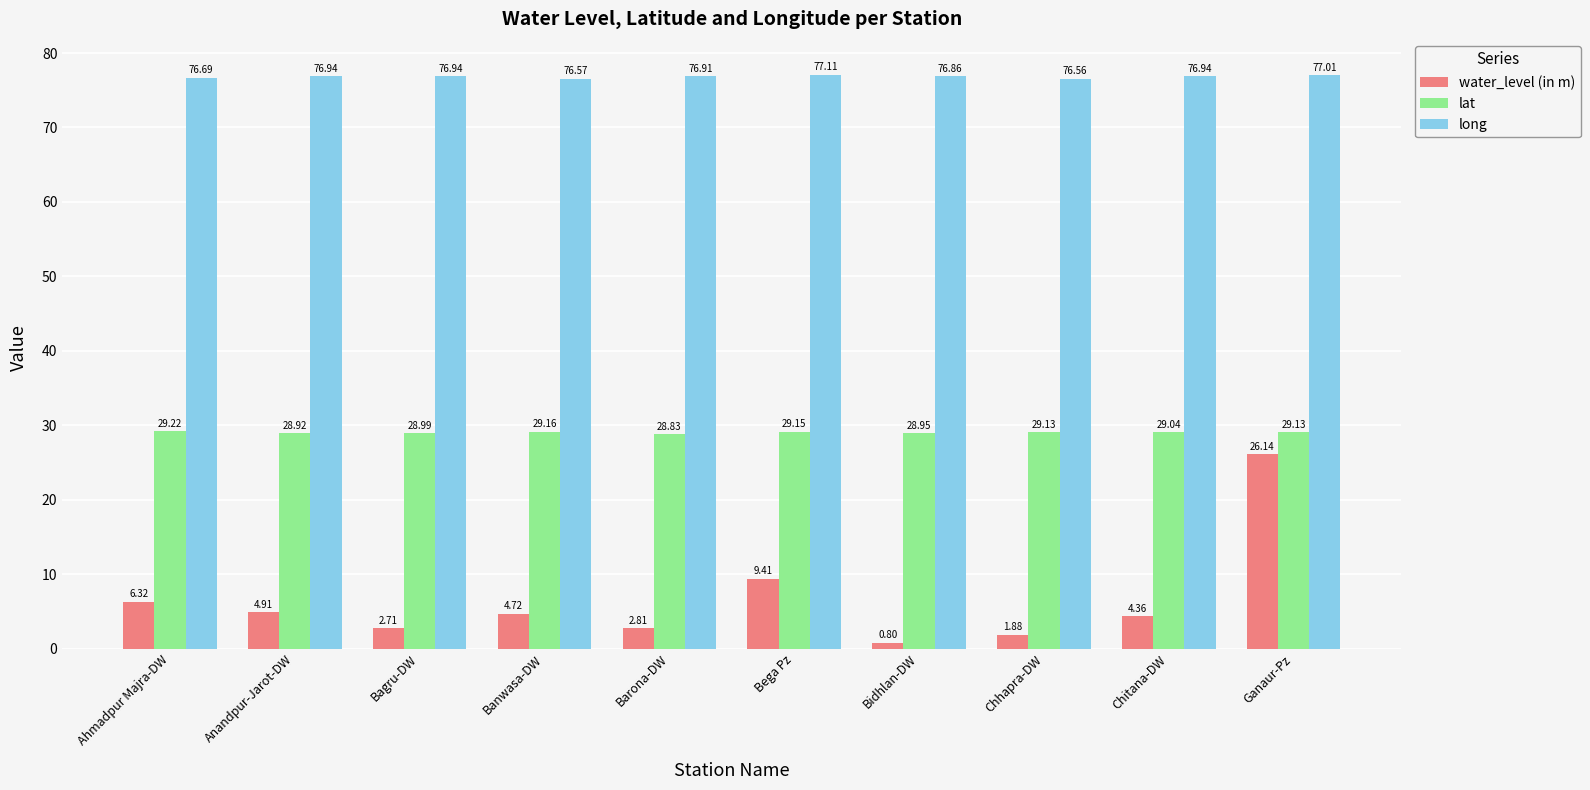

Is the value of water_level (in m) at Bidhlan-DW greater than the value of lat at Ahmadpur Majra-DW?

No